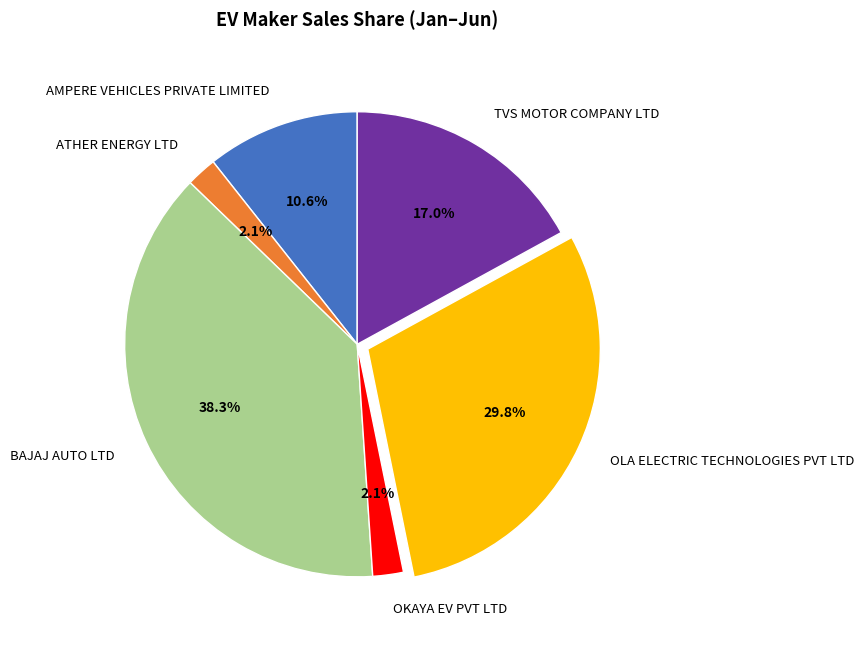

To the nearest percent, what percentage of the pie is TVS MOTOR COMPANY LTD?

17%